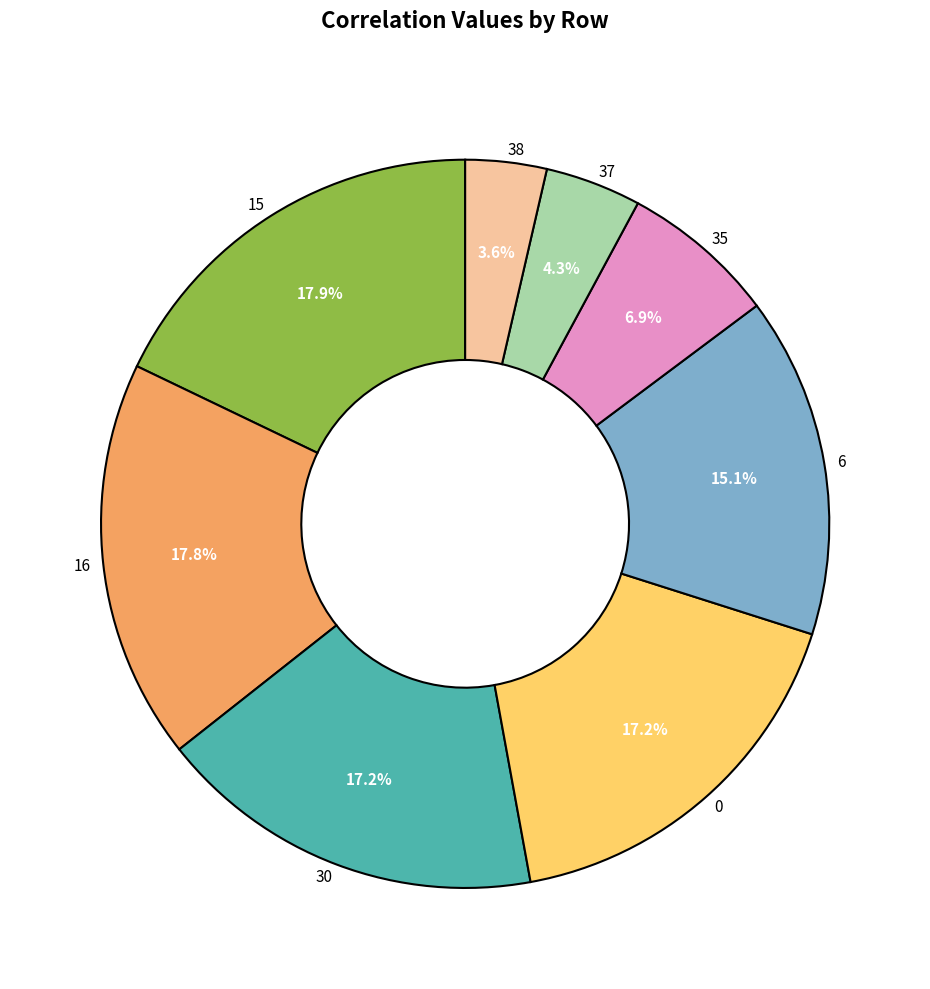

Is there any slice that represents more than half of the pie?

No